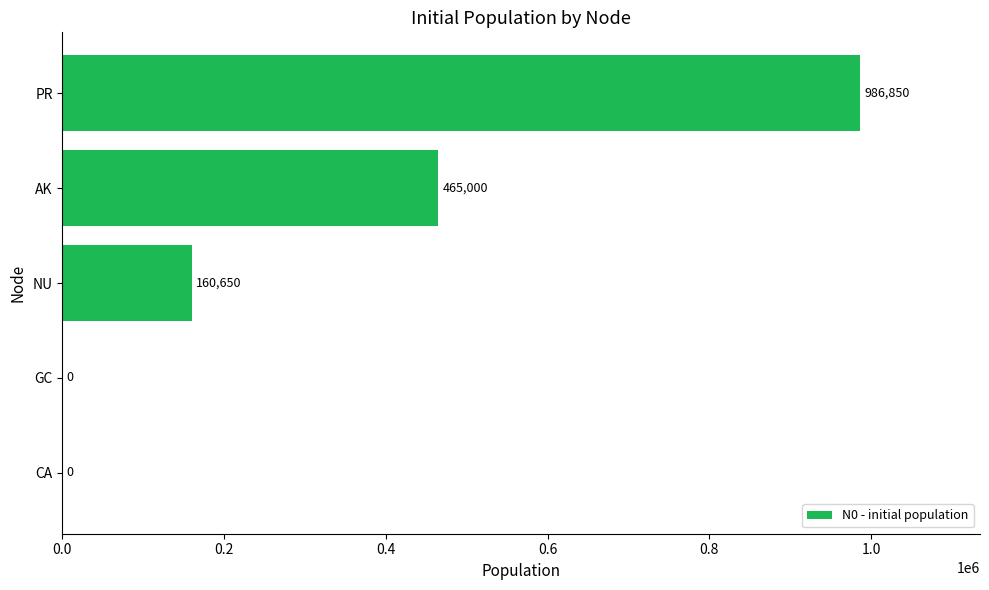

What is the sum of all values?

1612500